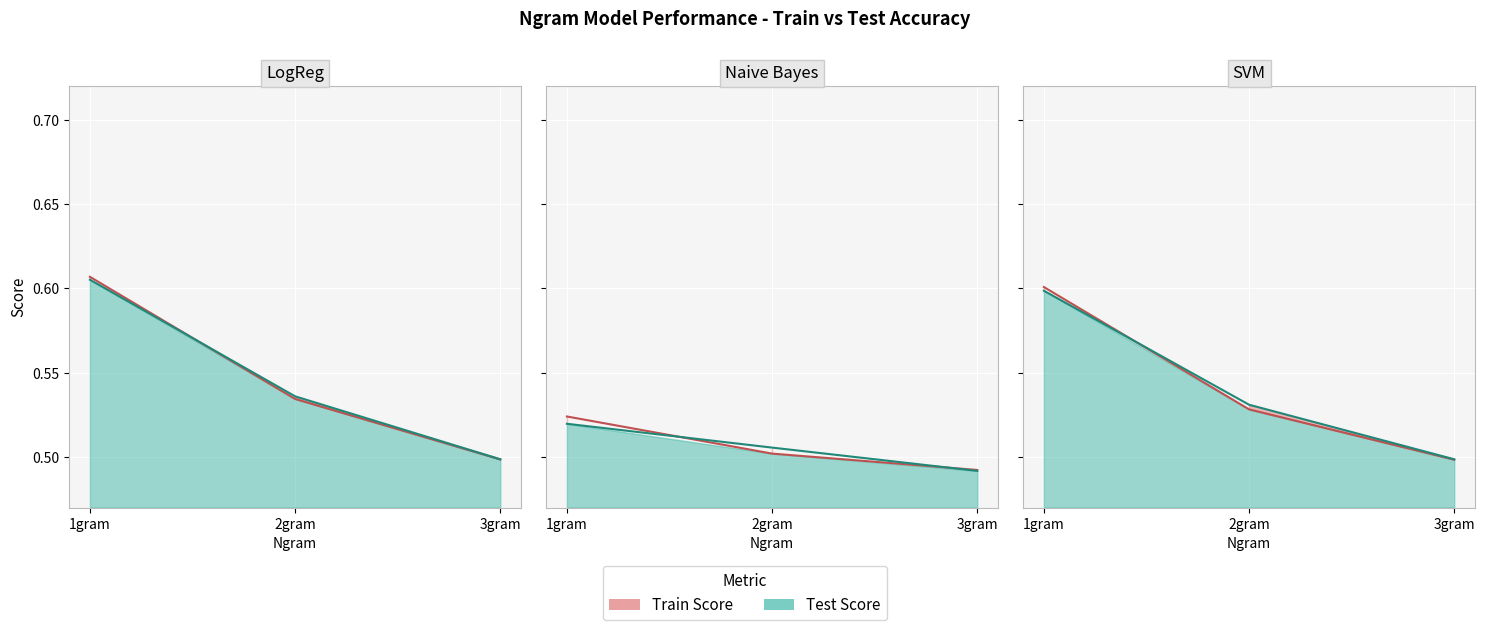

What is the value of the svm_train point at the 2nd from the left?

0.5